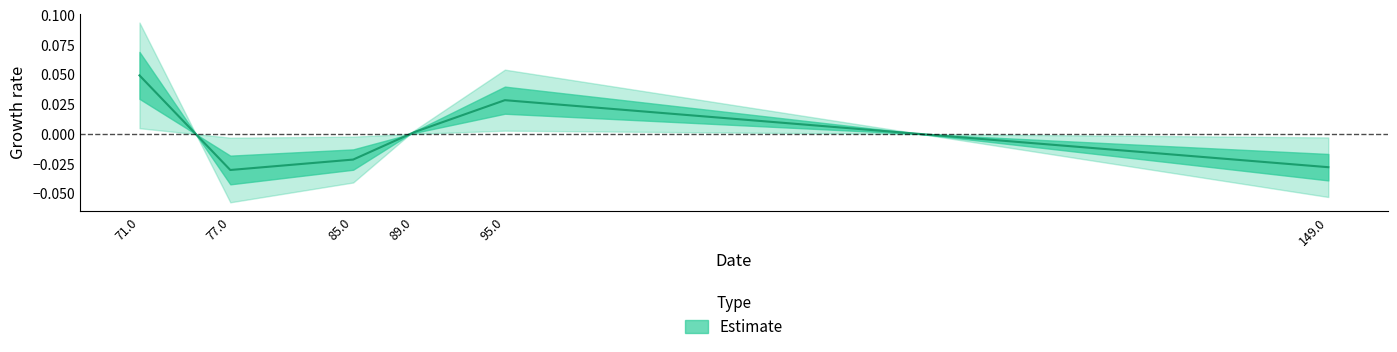

Does the chart have visible grid lines?

No